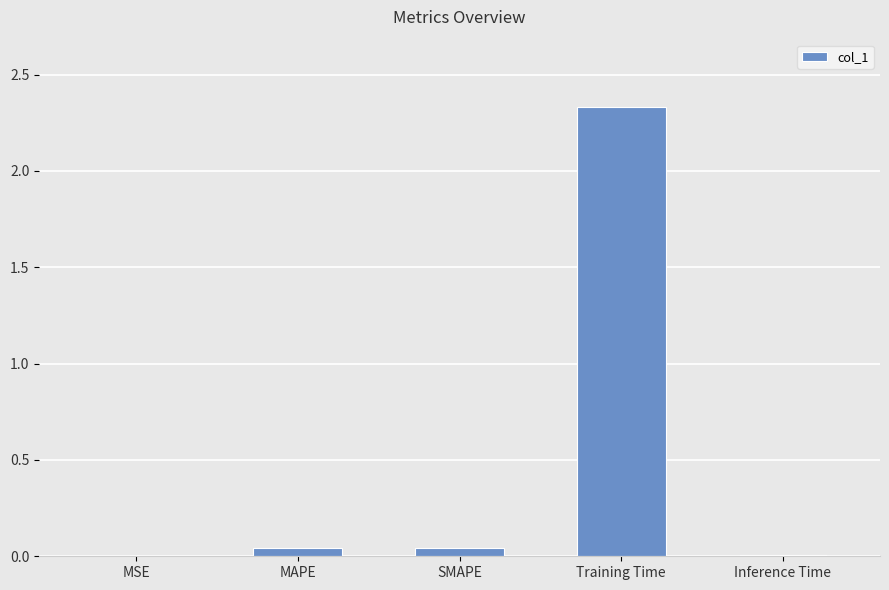

Which label corresponds to the largest value in the chart?

Training Time